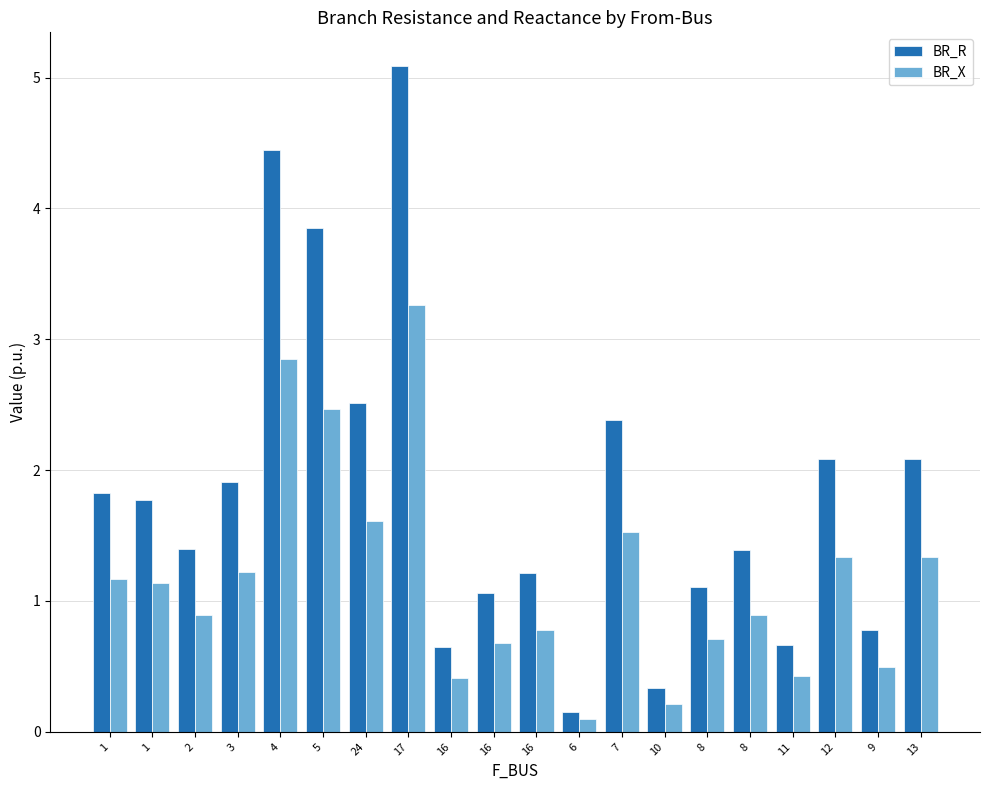

How many categories are shown in the chart?

20